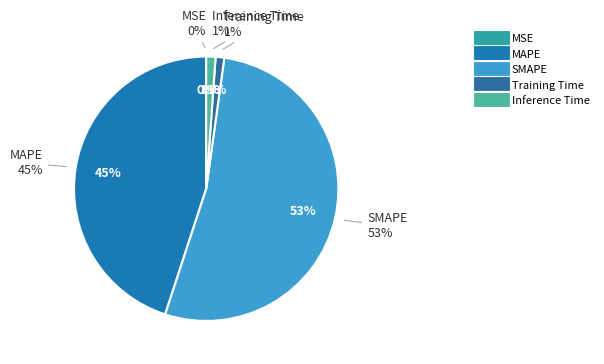

What is the majority slice?

SMAPE